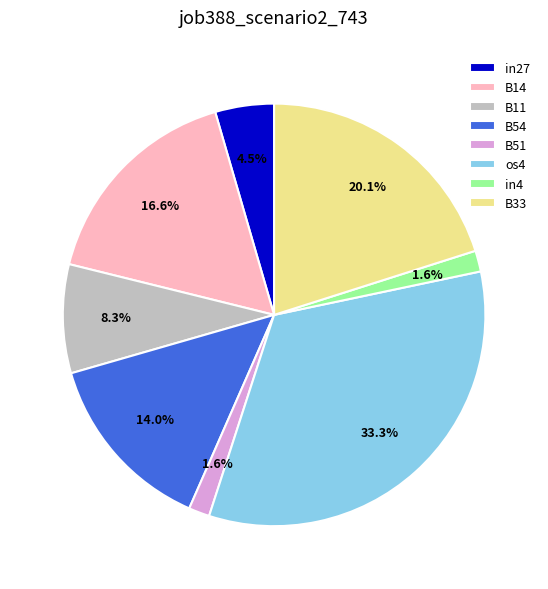

To the nearest percent, what is the difference between the B51 and B14 slice percentages?

15%